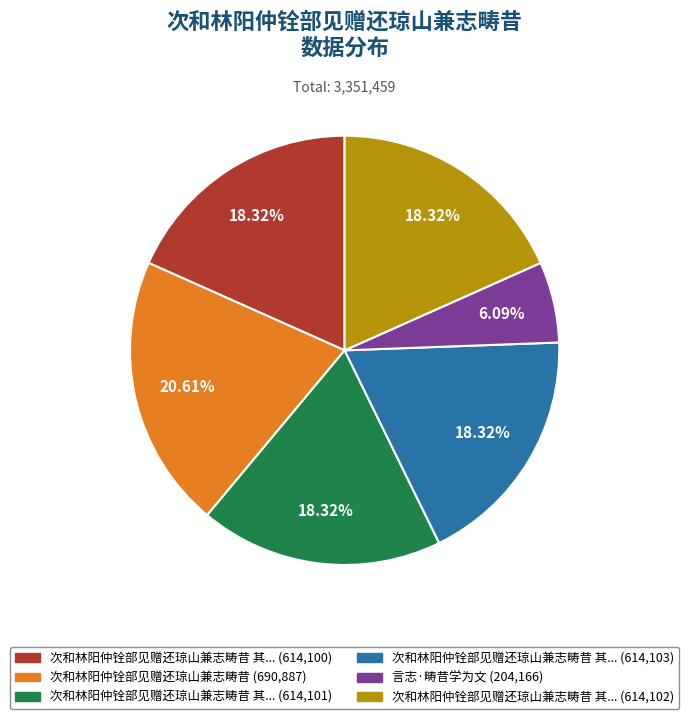

Is there any slice that represents more than half of the pie?

No